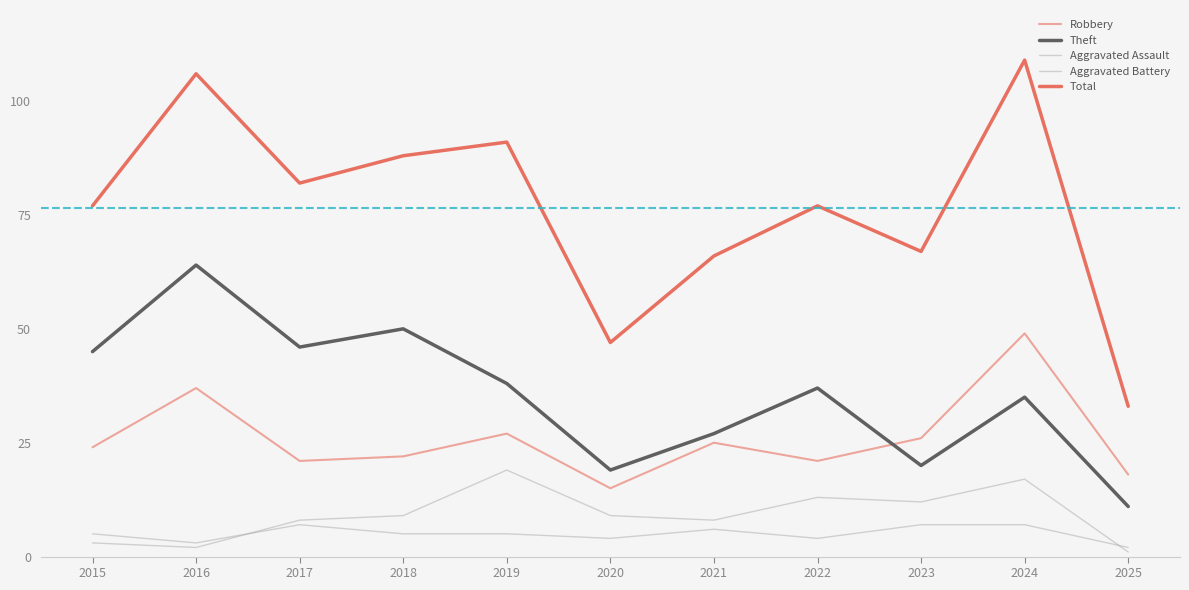

True or false: Total has more than 2 points higher than both neighbors.

True